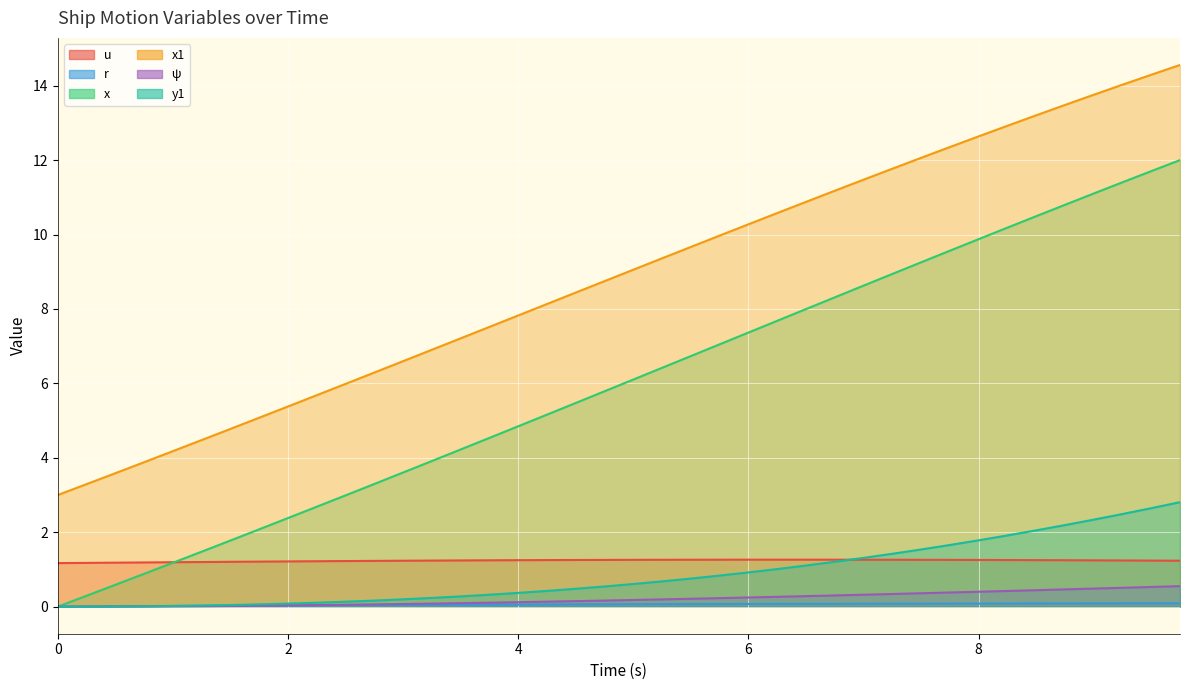

Which category has the highest value across all series?

9.75